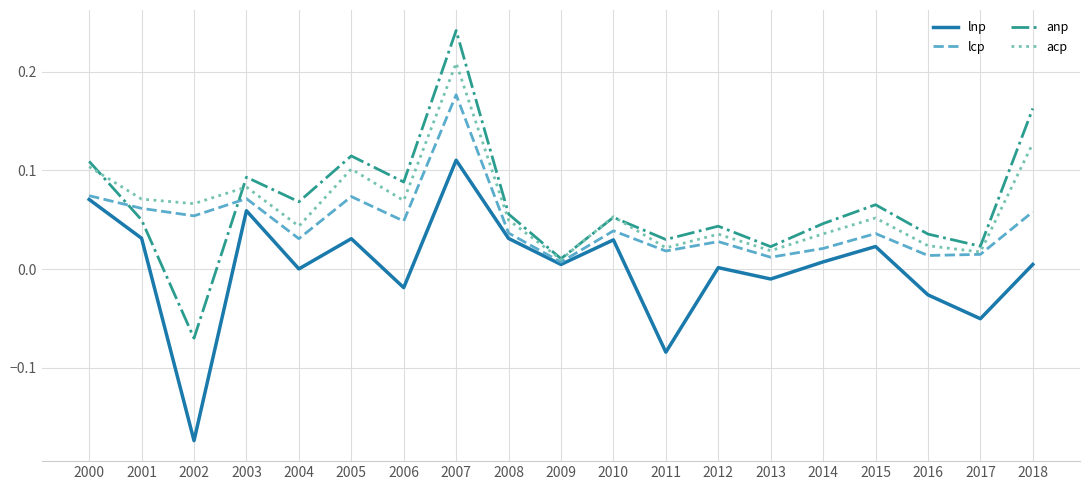

Which category has the highest value in the anp series?

2007